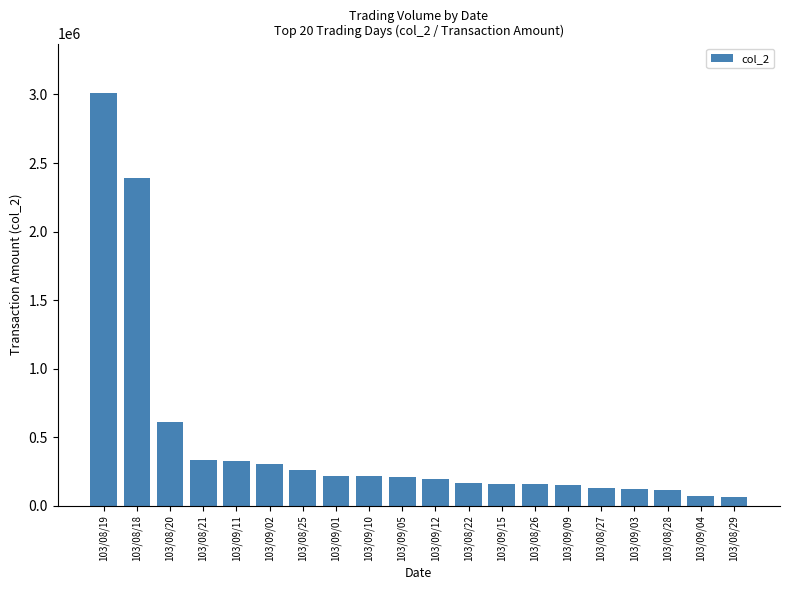

How many bars are there in total?

20